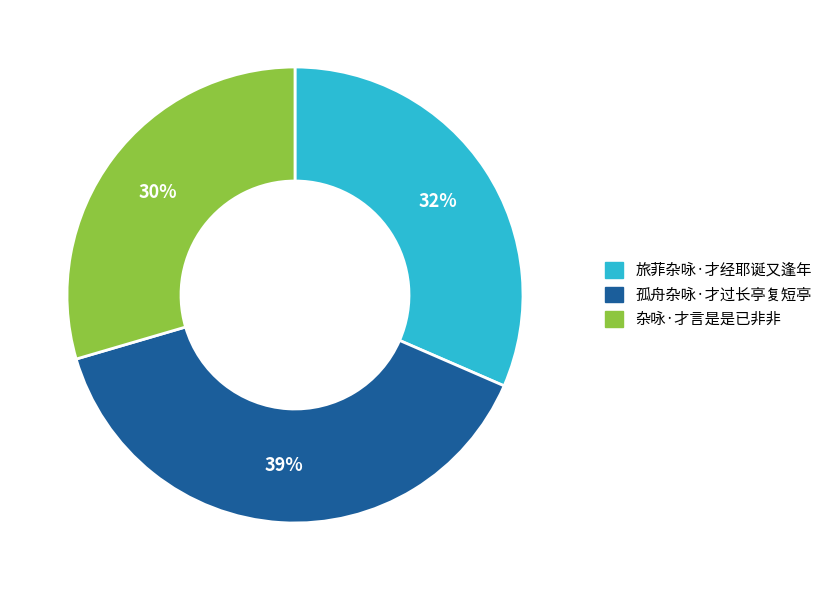

Approximately how many times larger is the value at 孤舟杂咏·才过长亭复短亭 compared to 杂咏·才言是是已非非?

1.3